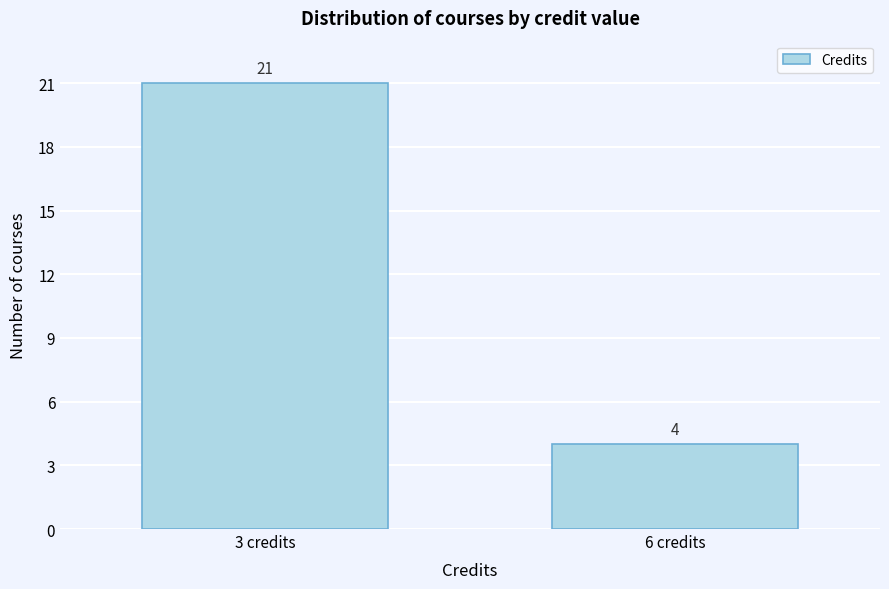

Reading left to right, extract all data points from this chart.

21	4